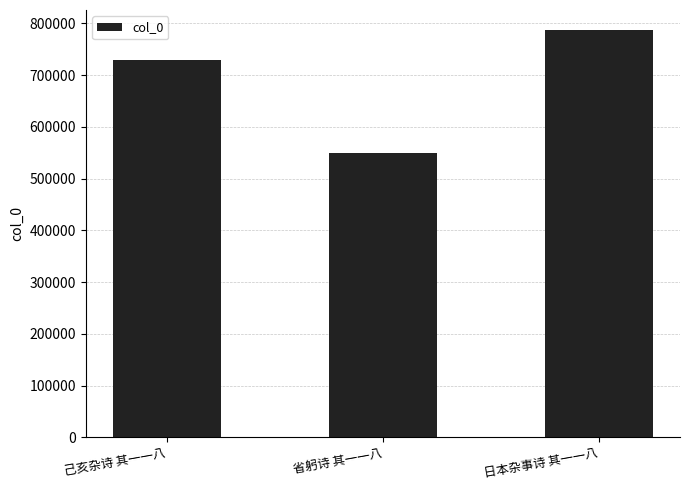

What is the label of the 1st bar from the left?

己亥杂诗 其一一八